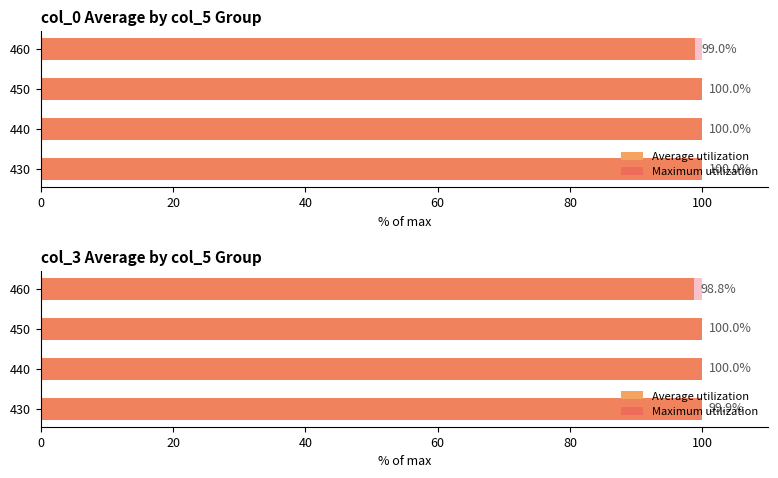

What is the value of the Average utilization bar at the 1st from the left?

99.9